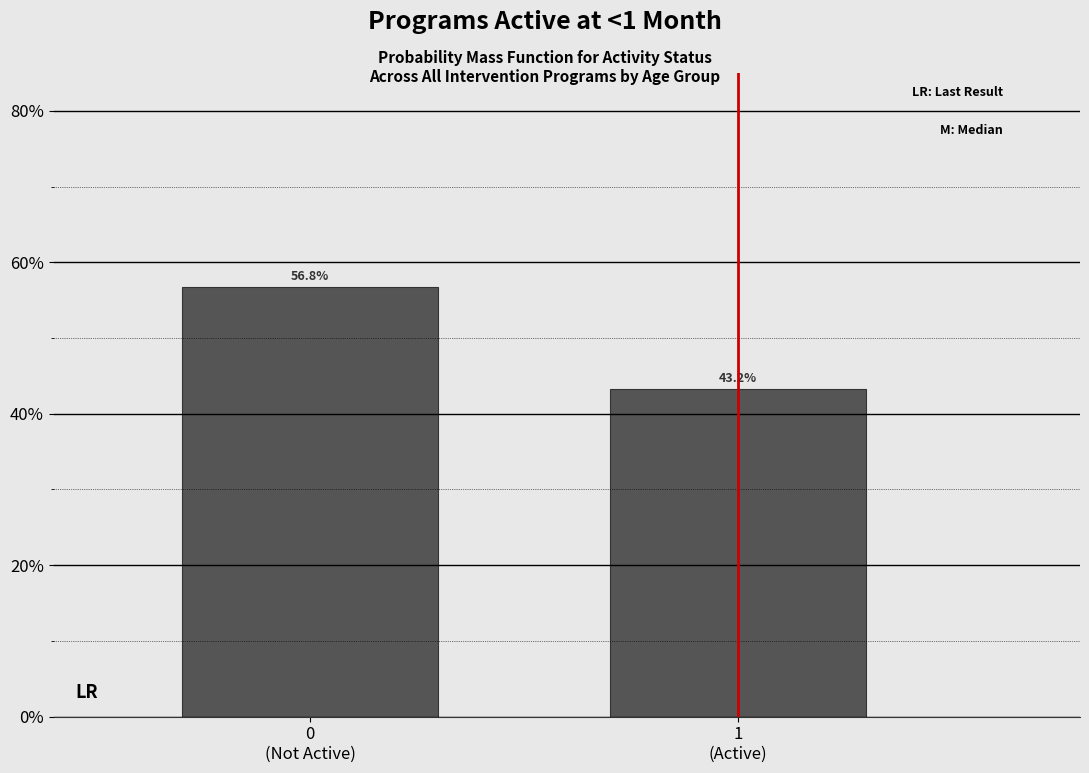

Reading left to right, what are all the values shown in this chart?

56.8	43.2